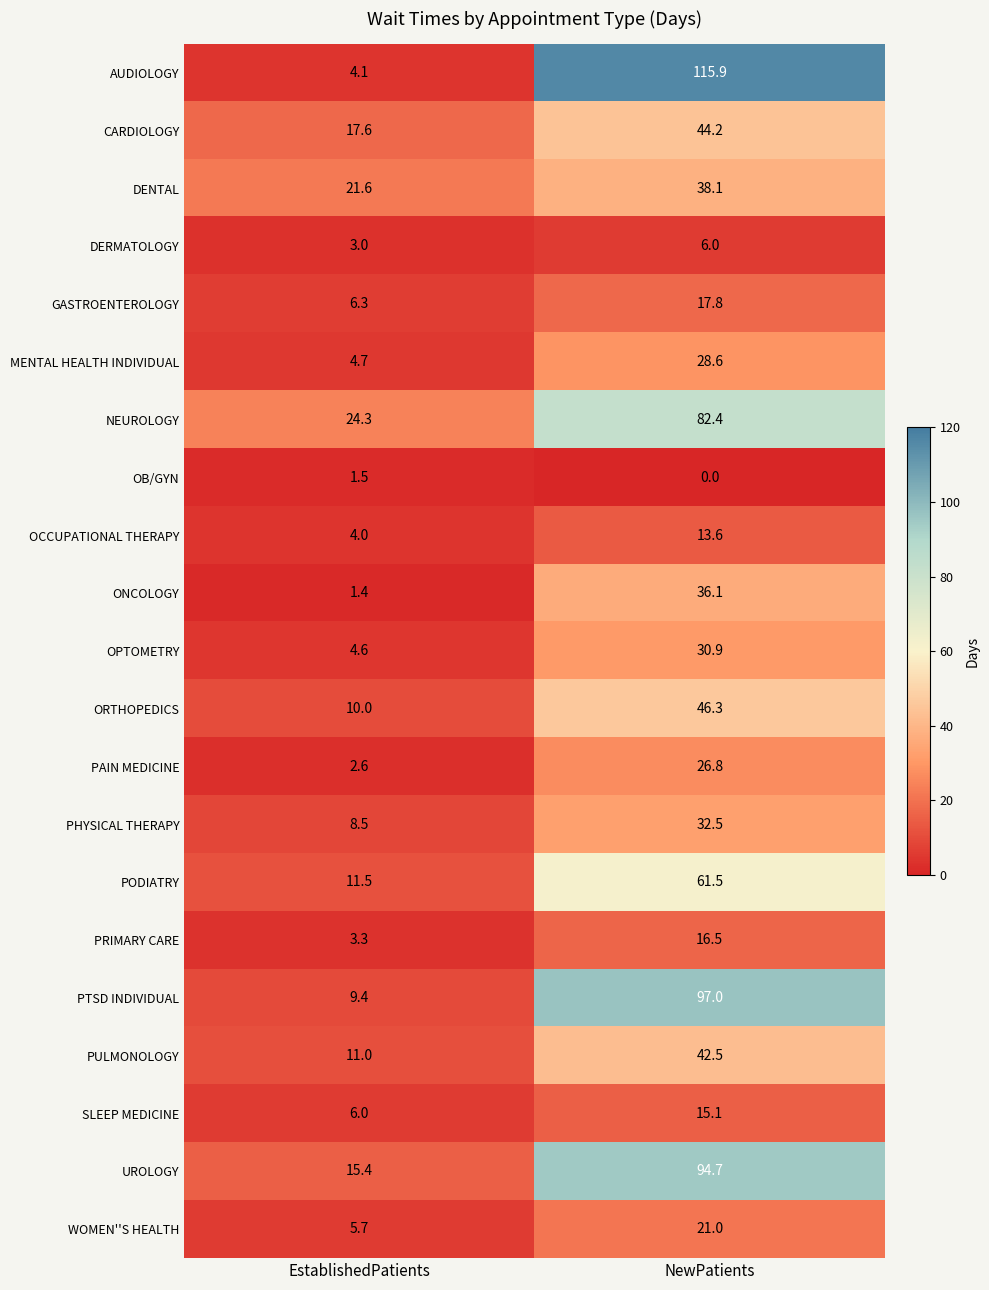

What is the spread (max minus min) of values at NewPatients?

115.9